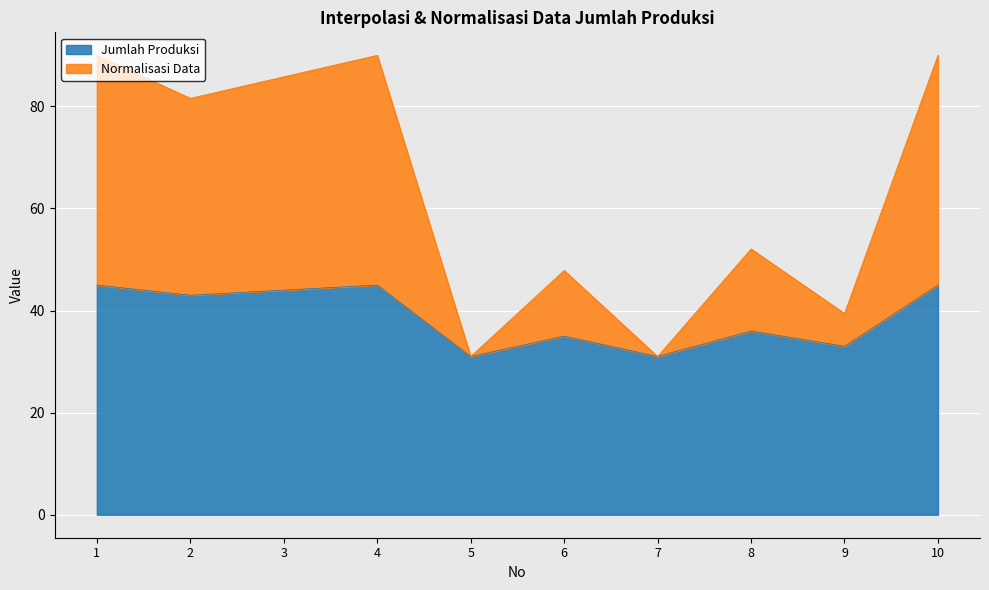

Reading left to right, what are all the values shown in this chart?

Jumlah Produksi: 45.0	43.0	44.0	45.0	31.0	35.0	31.0	36.0	33.0	45.0
Normalisasi Data: 90.0	81.6	85.8	90.0	31.0	47.9	31.0	52.1	39.4	90.0